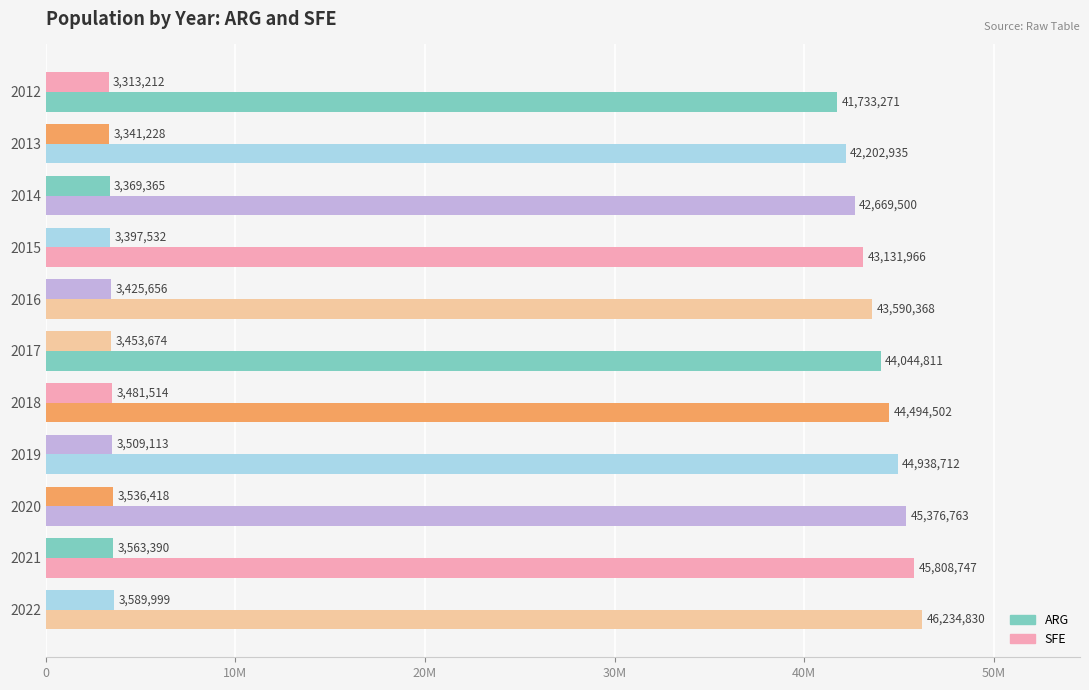

How many values in the ARG series are below 44044811?

5